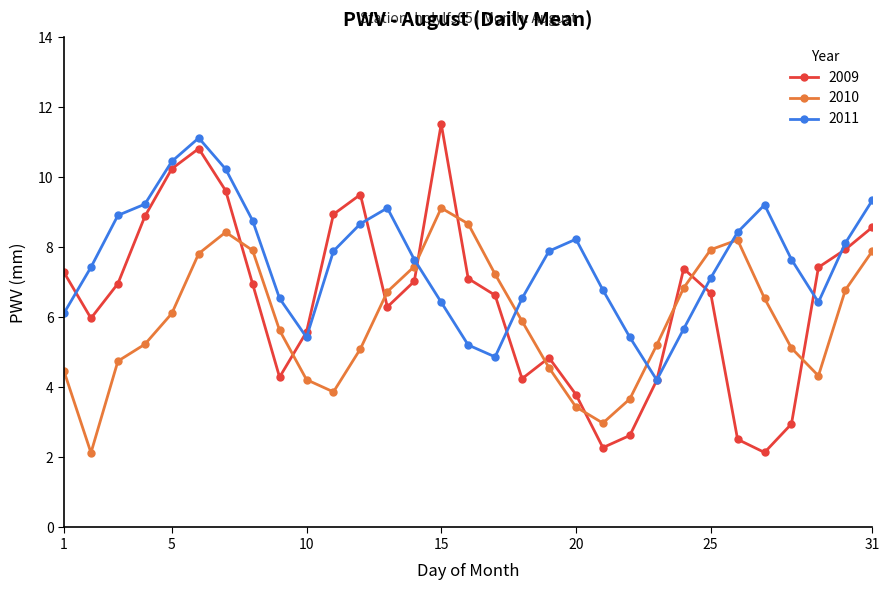

What is the greatest value displayed?

11.5